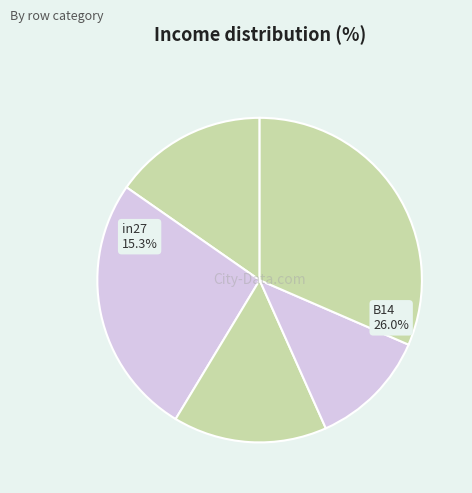

Is it true that B54 is 32% of the pie?

True